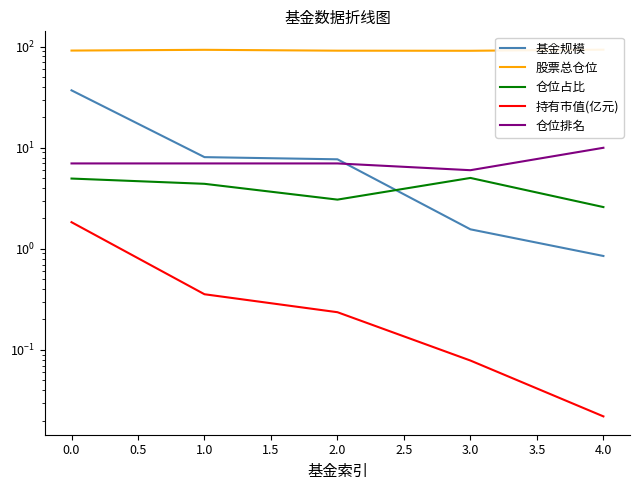

List the series in order of their peak value, lowest first.

持有市值(亿元), 仓位占比, 仓位排名, 基金规模, 股票总仓位